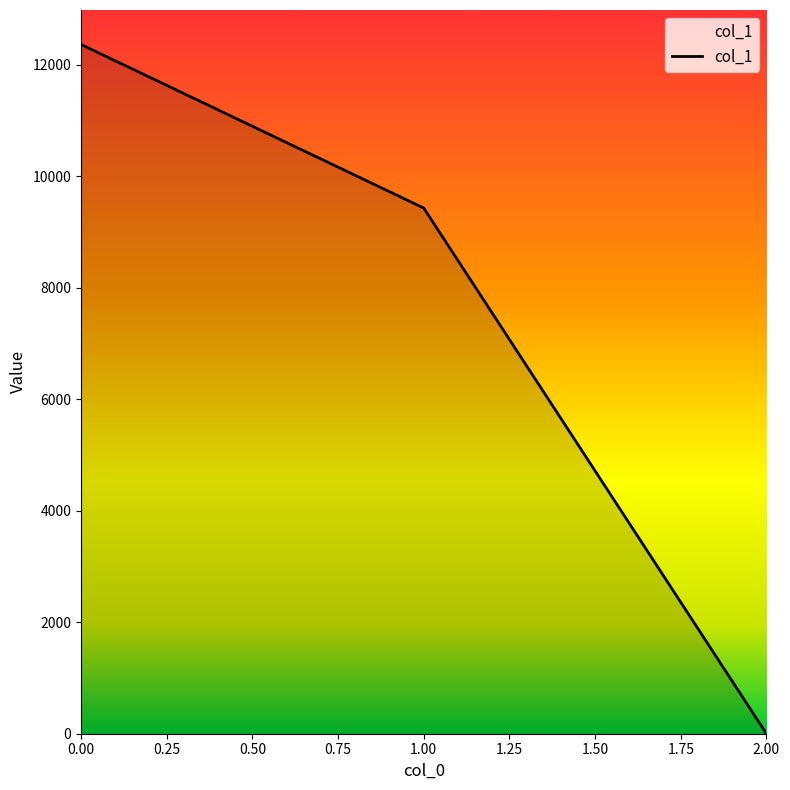

What is the greatest value displayed?

12360.6